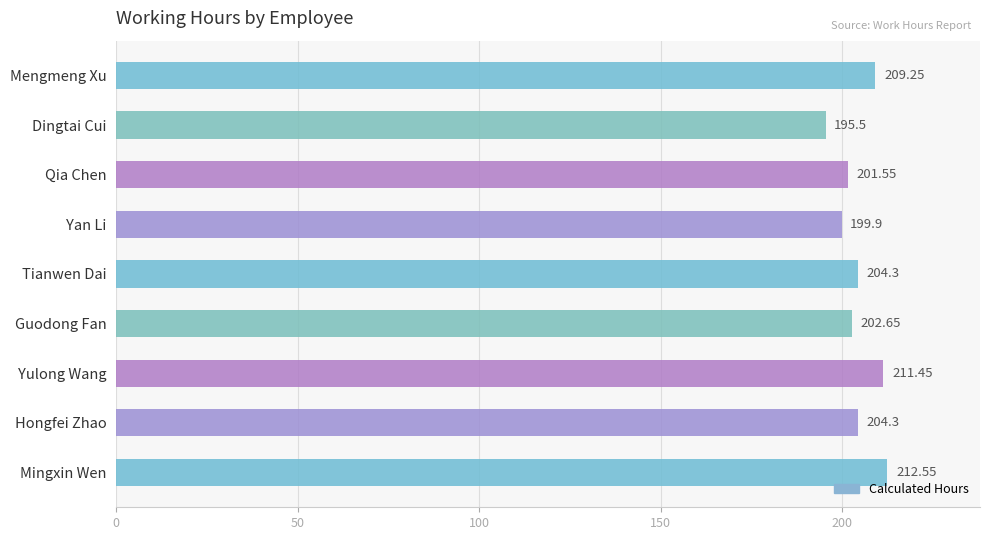

What is the sum of all values?

1841.5